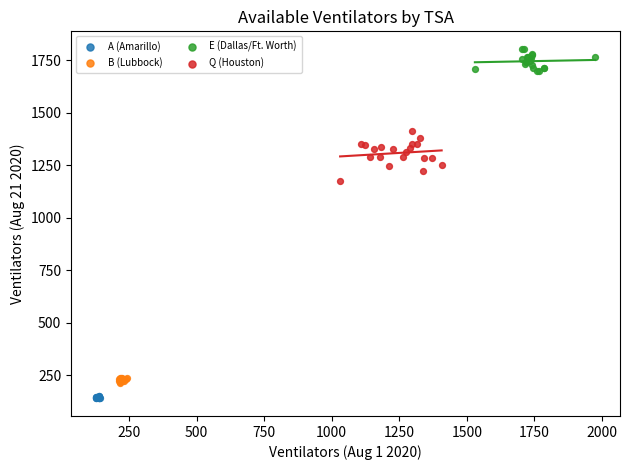

Which series reaches the maximum Y coordinate?

E (Dallas/Ft. Worth)